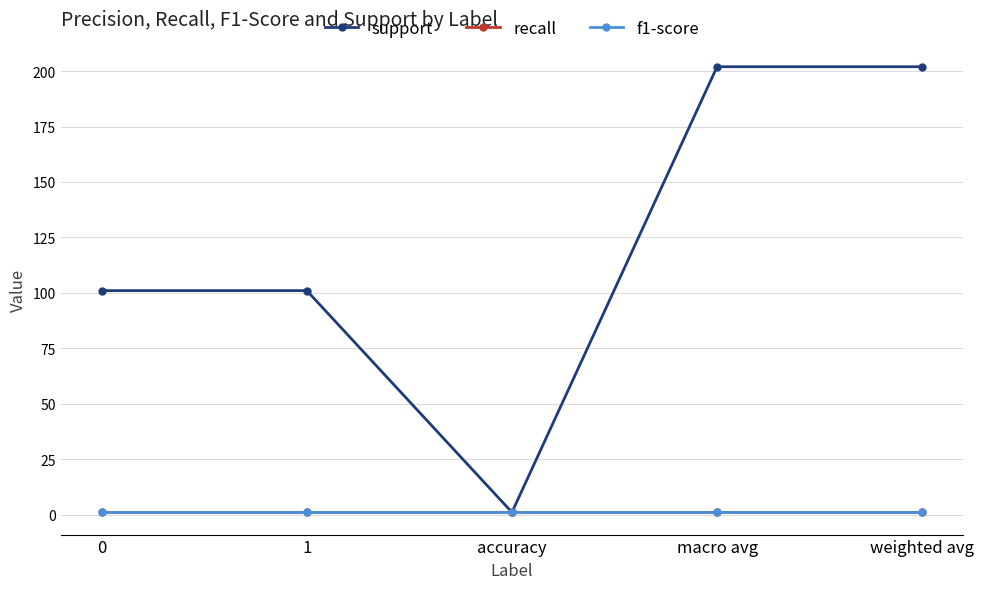

What is the average value of the f1-score series?

1